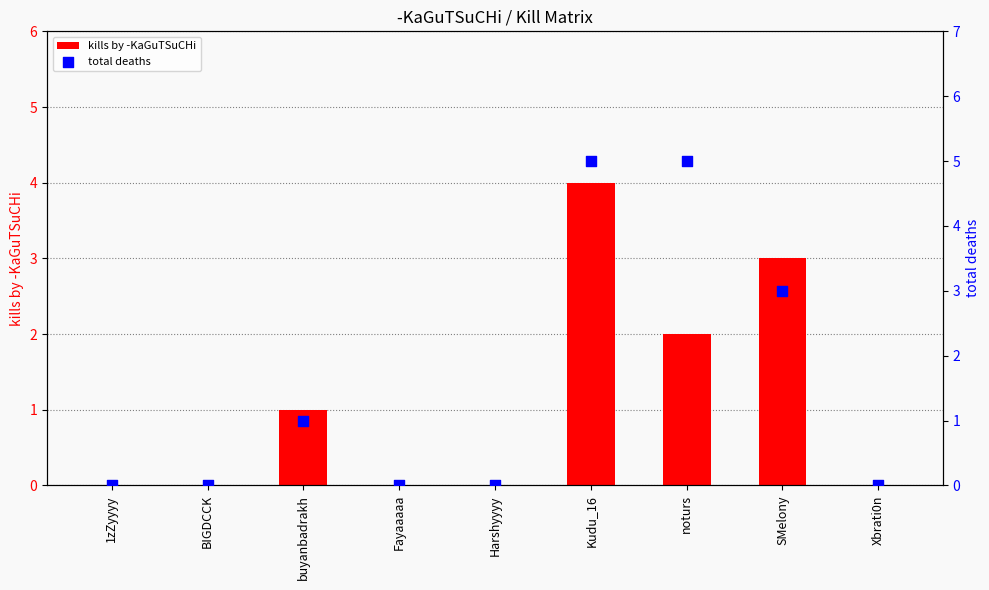

Which series contains the highest Y value?

total deaths